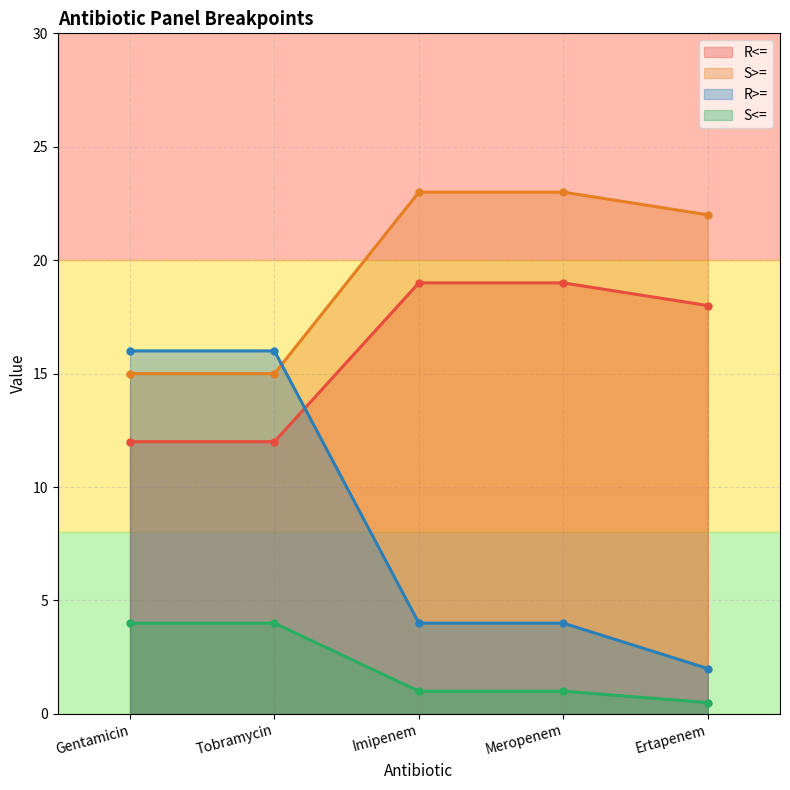

True or false: R<= has more than 1 points higher than both neighbors.

False